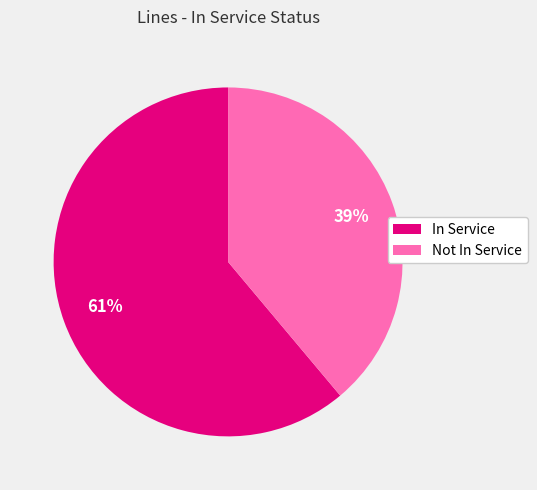

How many segments does this pie chart have?

2